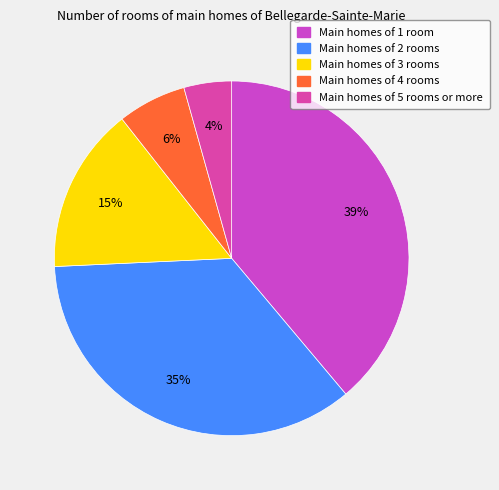

To the nearest percent, what is the difference between the largest and smallest slice percentages?

35%